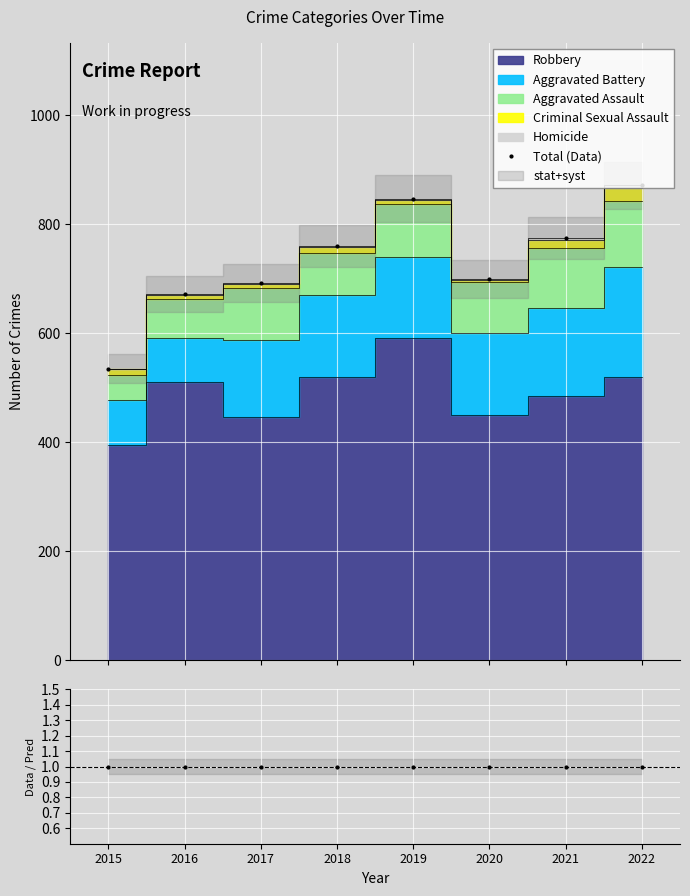

True or false: Data / Pred has more than 0 interior local peaks.

False